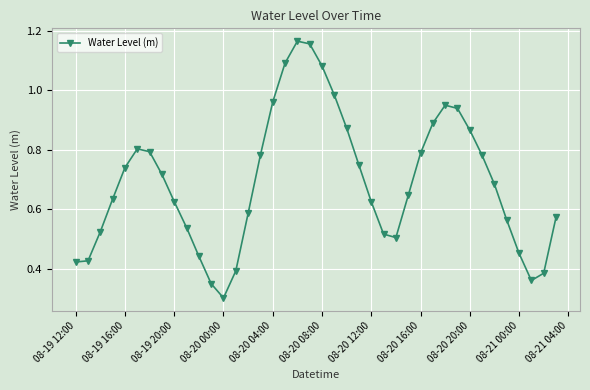

What is the sum of all values?

27.7